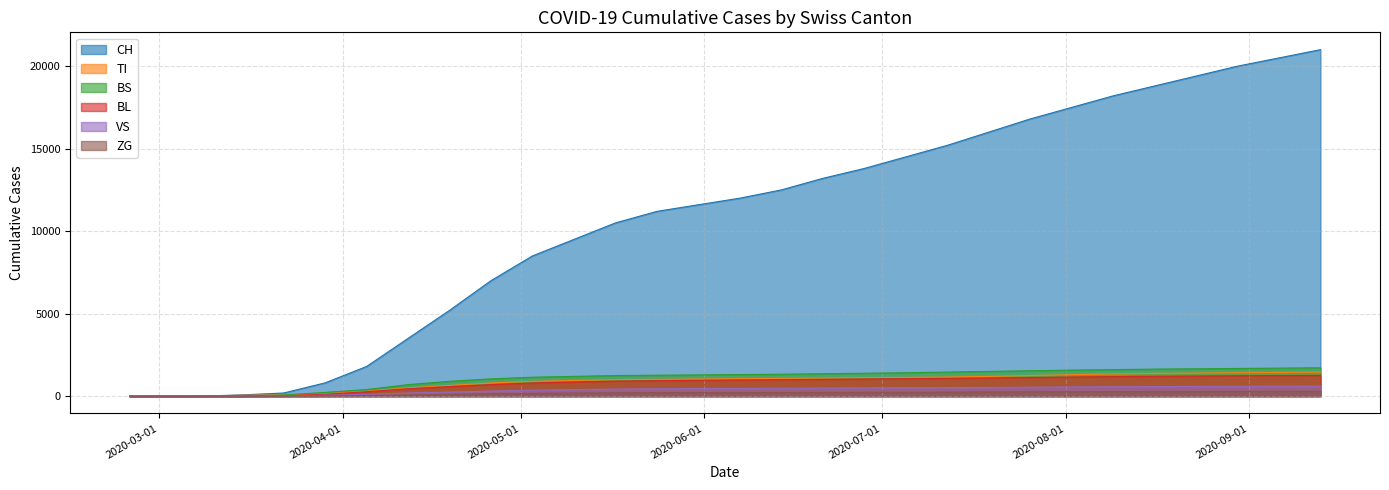

How many values in the BS series are below 1310?

15